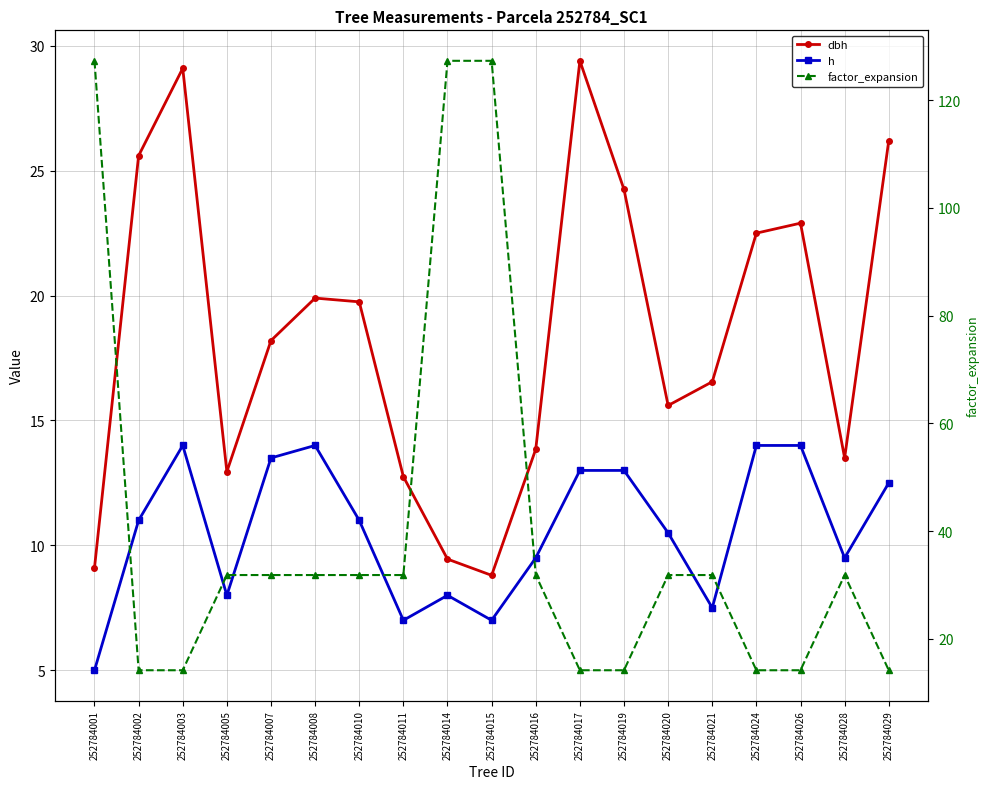

What is the total value across all series at 252784015?

143.1